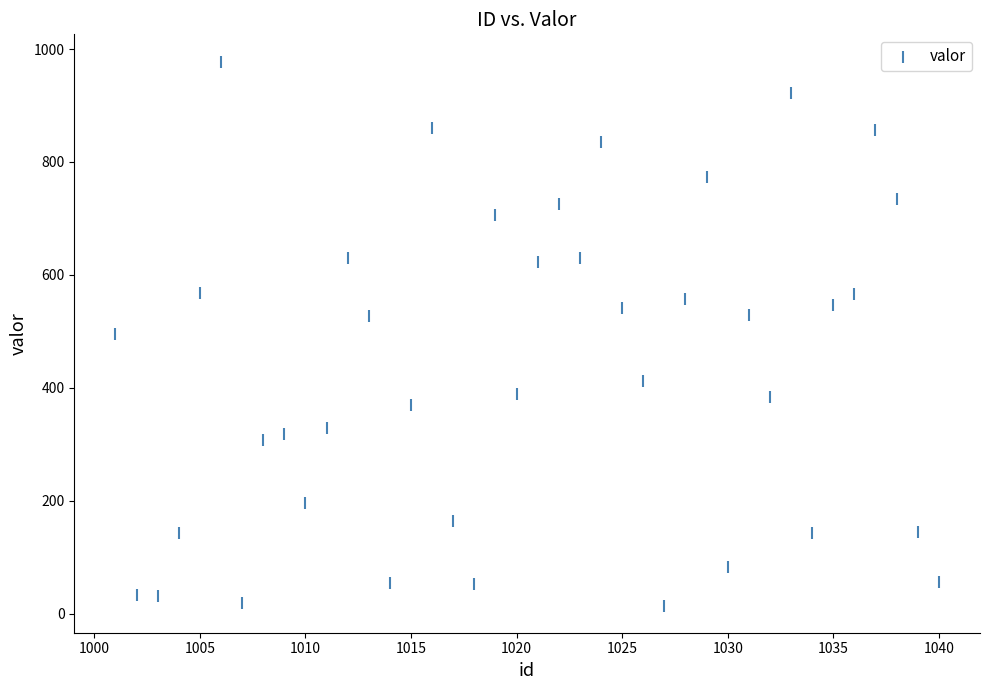

What is the range of Y values (max minus min)?

963.6